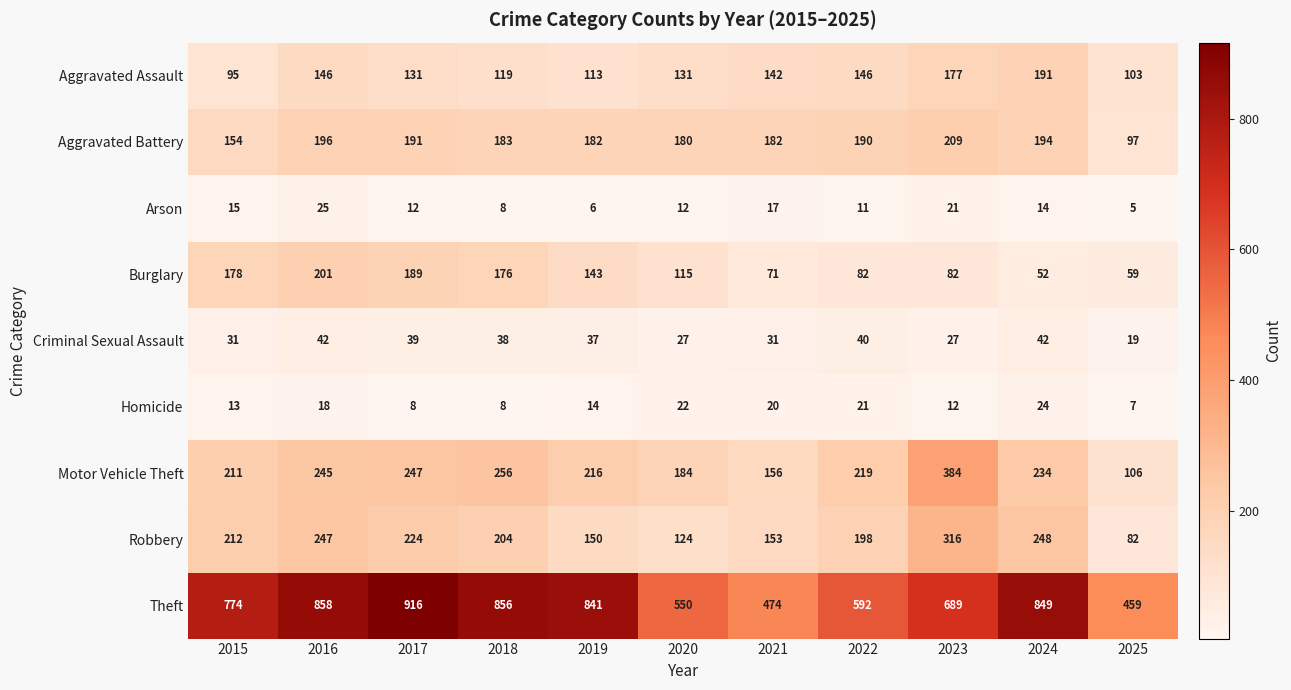

Rank the series at 2023 from highest to lowest value.

Theft, Motor Vehicle Theft, Robbery, Aggravated Battery, Aggravated Assault, Burglary, Criminal Sexual Assault, Arson, Homicide